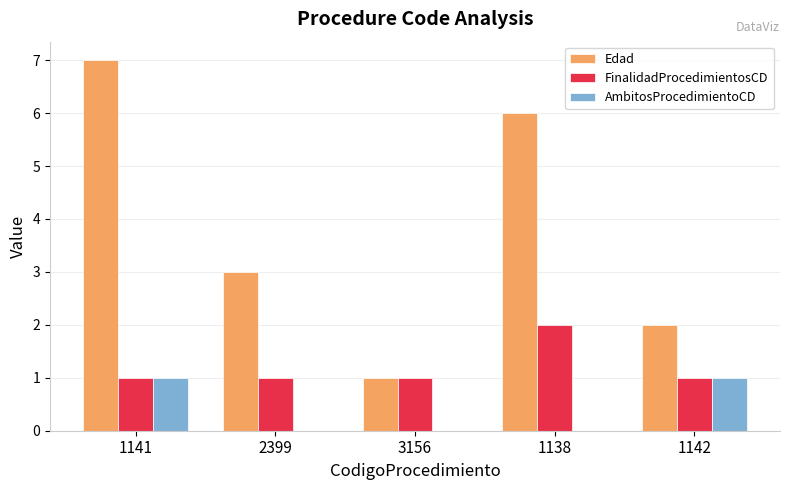

How many distinct data groups are displayed?

3